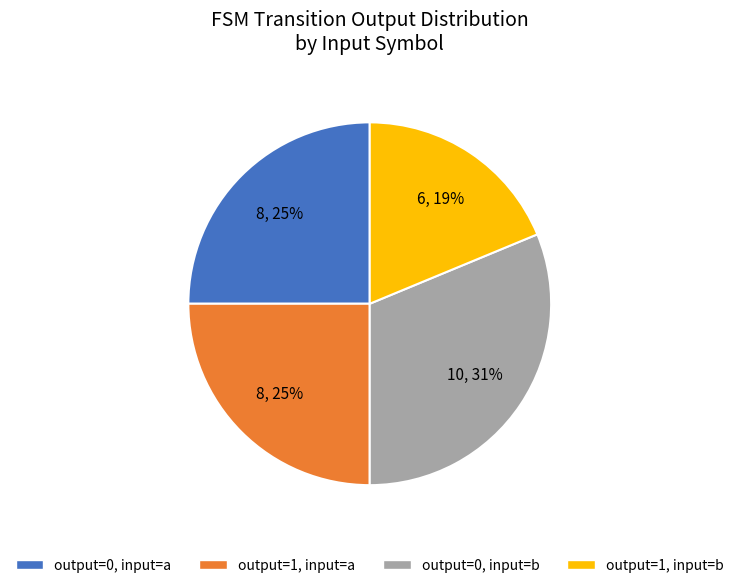

To the nearest percent, what is the average slice percentage?

25%